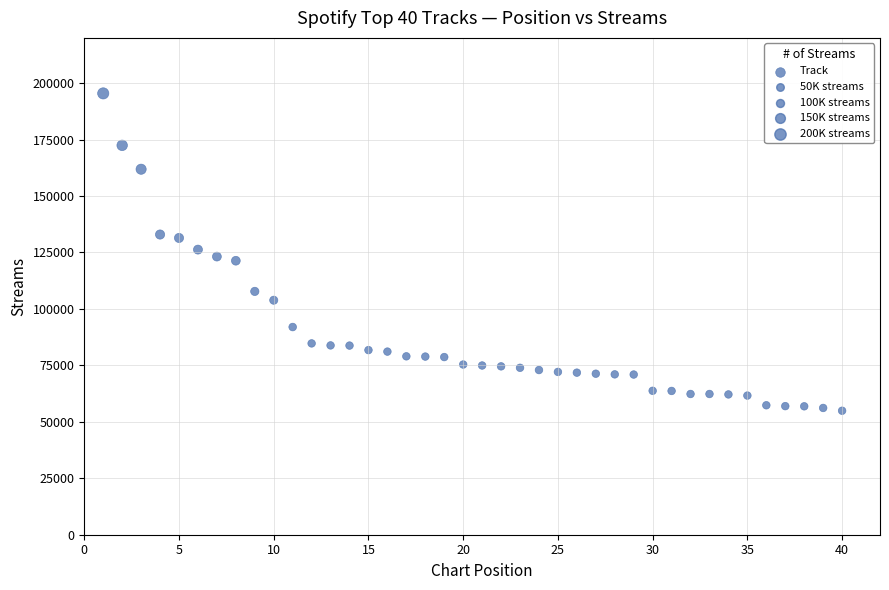

What is the range of Y values (max minus min)?

140525